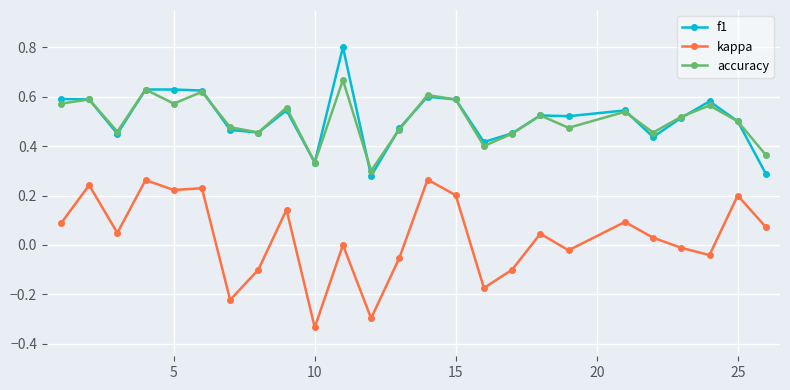

True or false: accuracy has more than 2 interior local peaks.

True